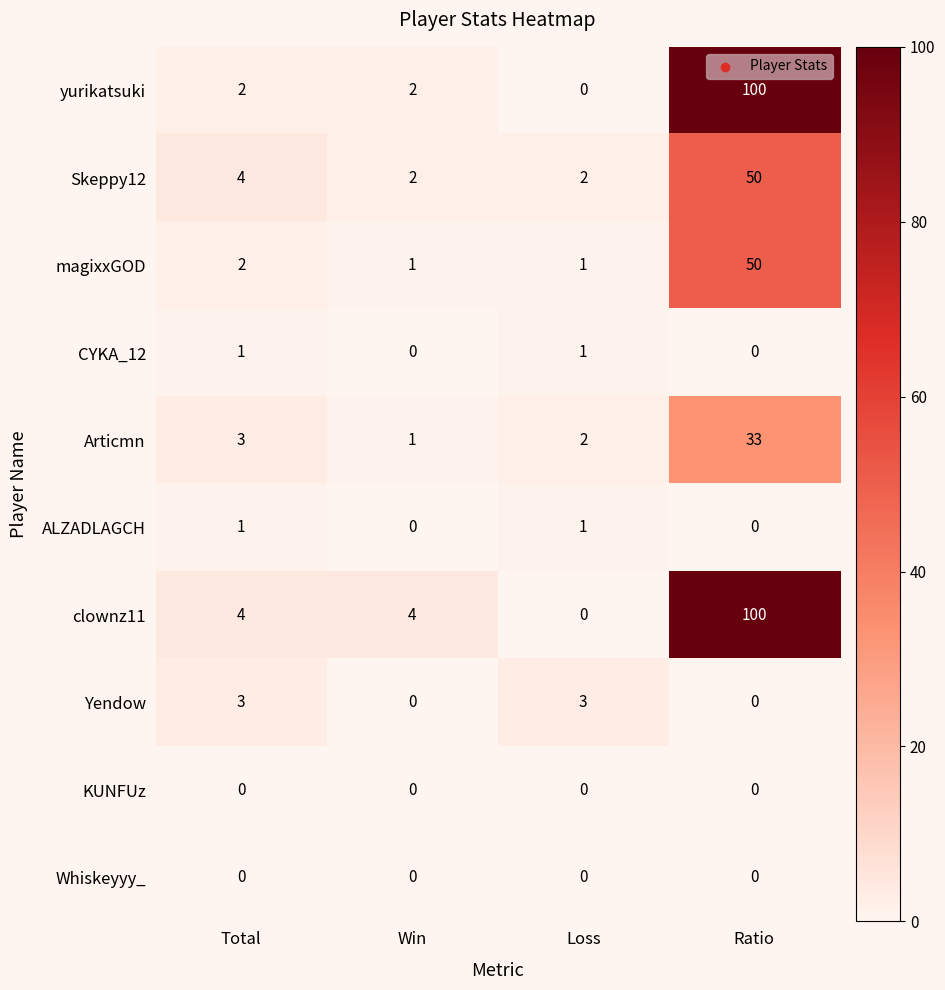

What is the difference between the second highest and minimum values in the Yendow series?

3